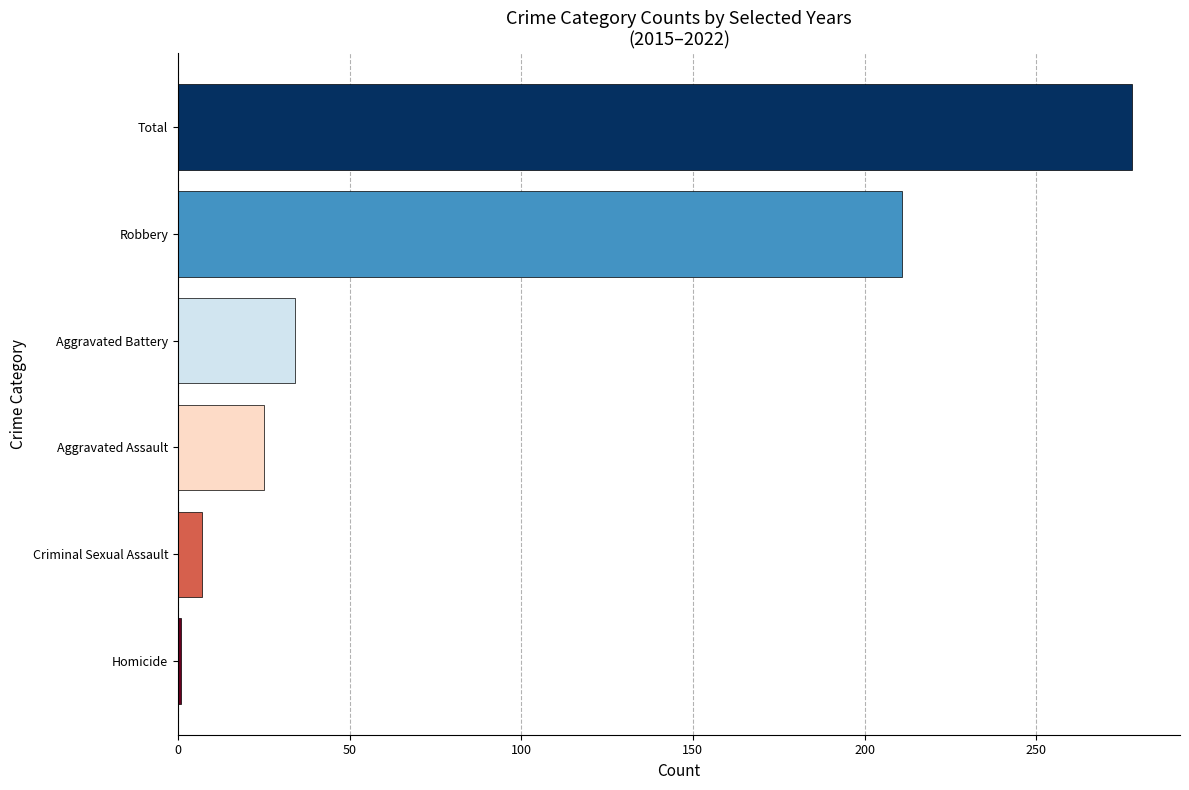

What is the average value?

93